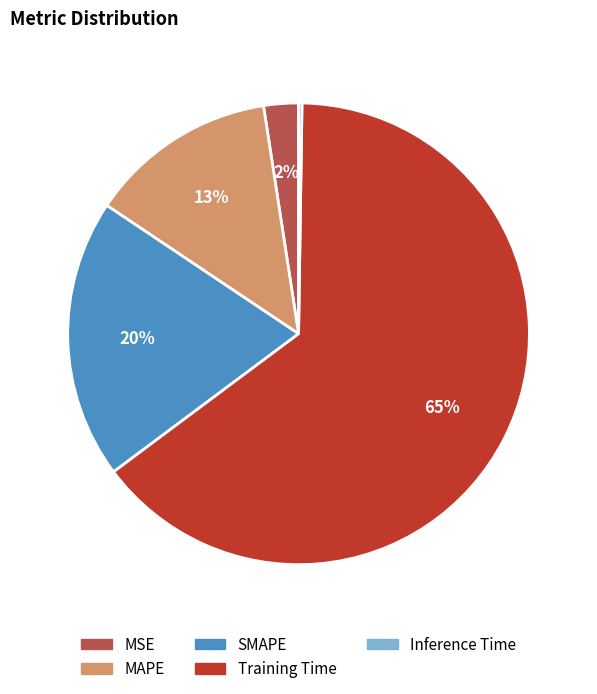

To the nearest percent, what is the combined percentage of SMAPE and MAPE?

33%